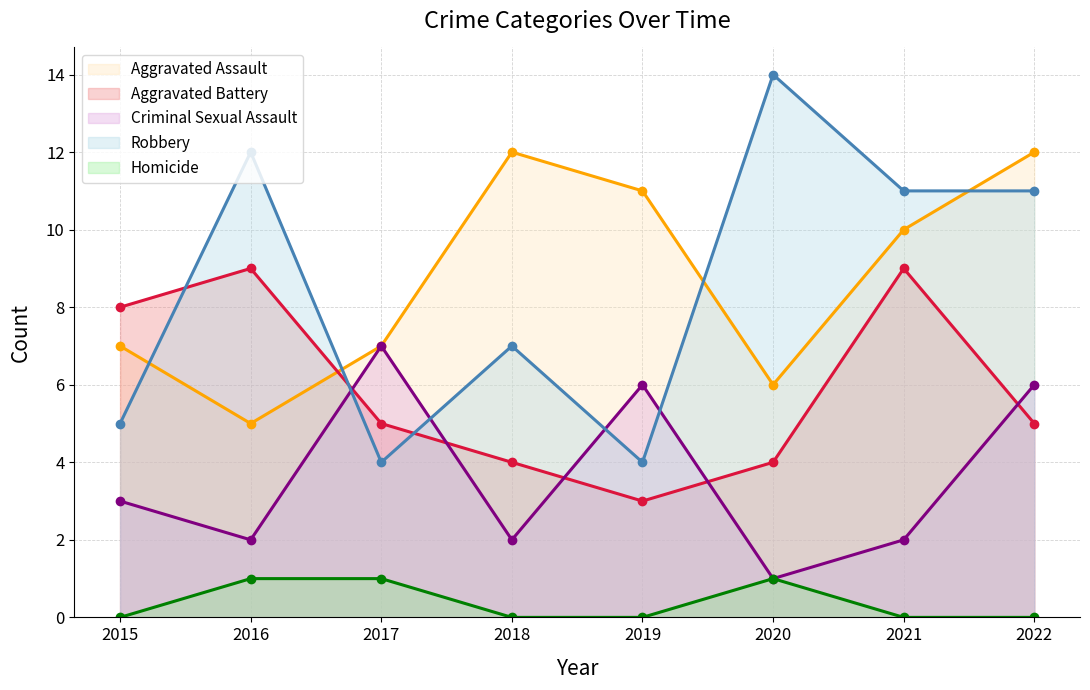

At which category is the sum across all series the highest?

2022